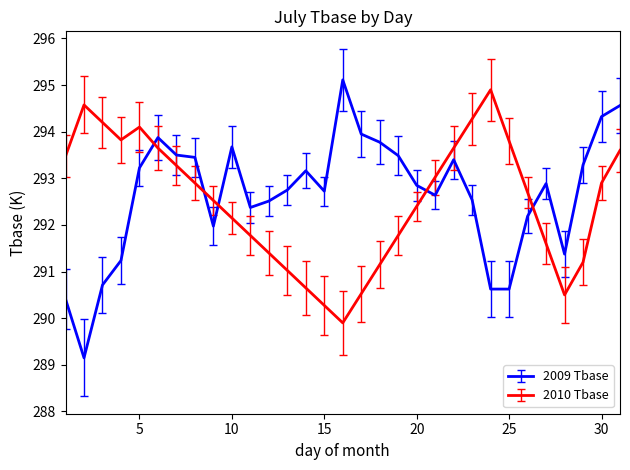

True or false: 2010 Tbase and 2009 Tbase cross at least once.

True